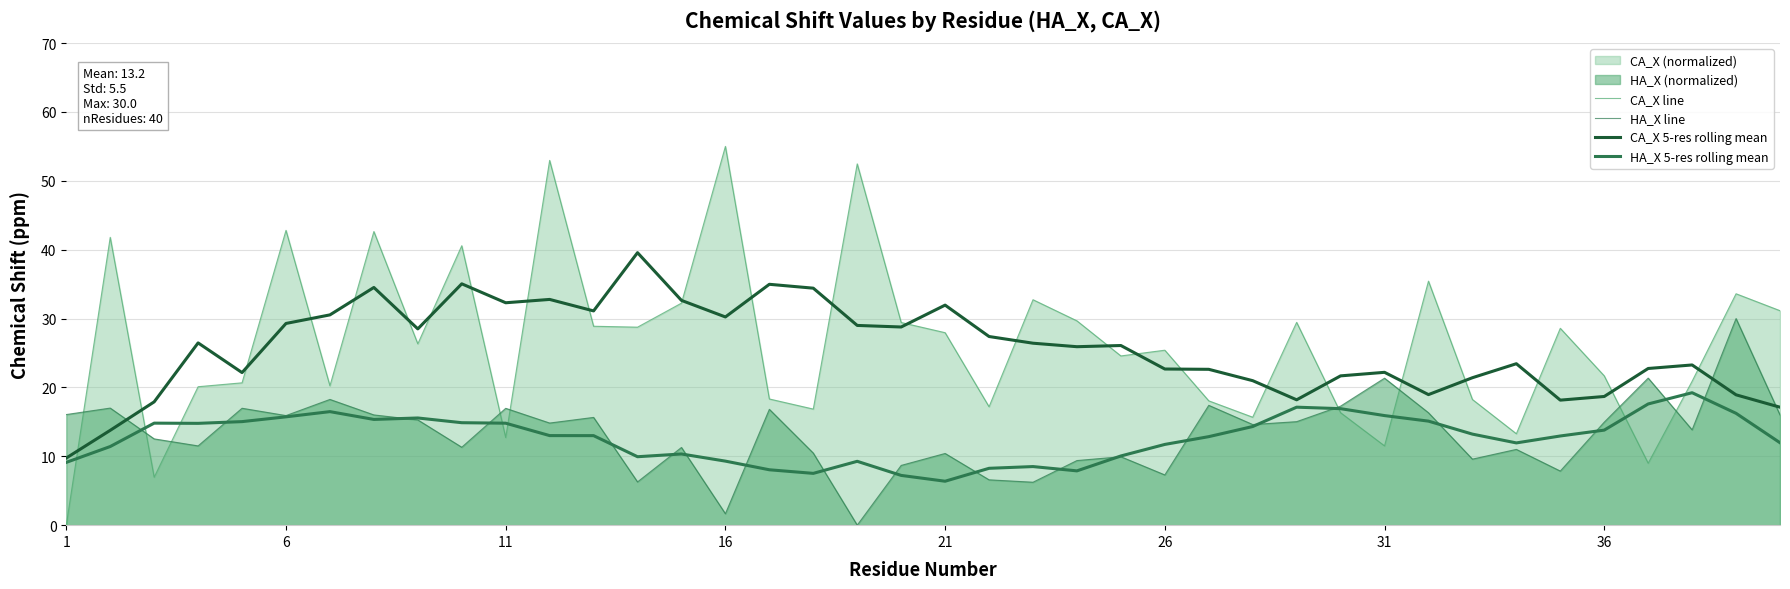

What is the value of the HA_X line point at the 33rd from the left?

9.6